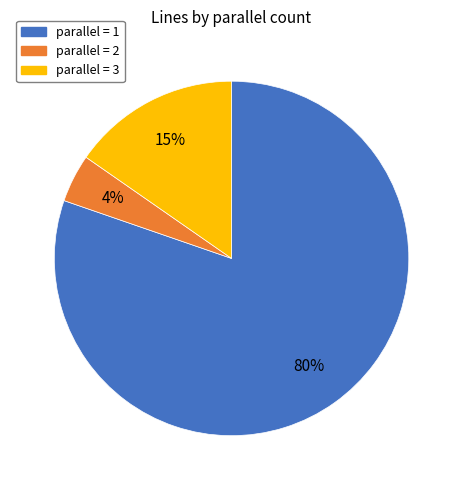

Is there a majority slice in this chart?

Yes